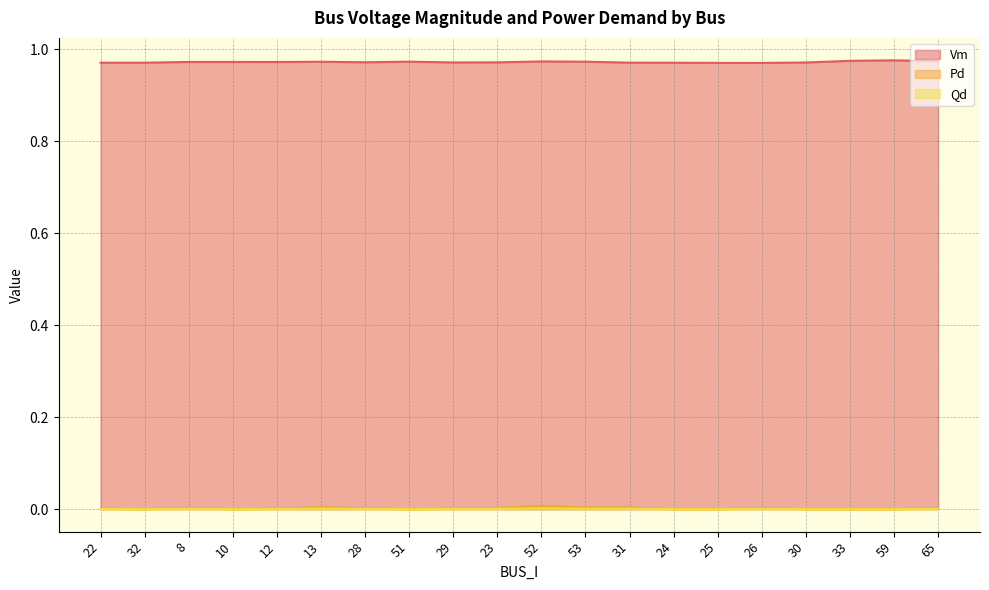

What is the sum of all Vm values?

19.4